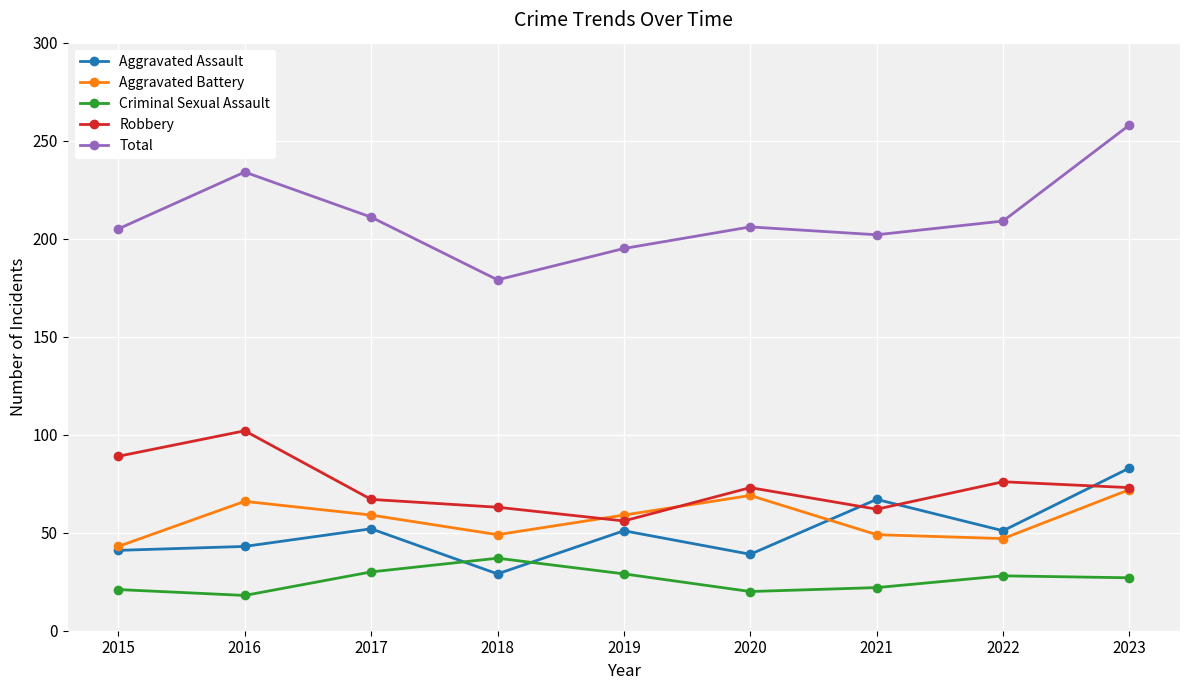

True or false: Aggravated Assault and Robbery cross at least once.

True